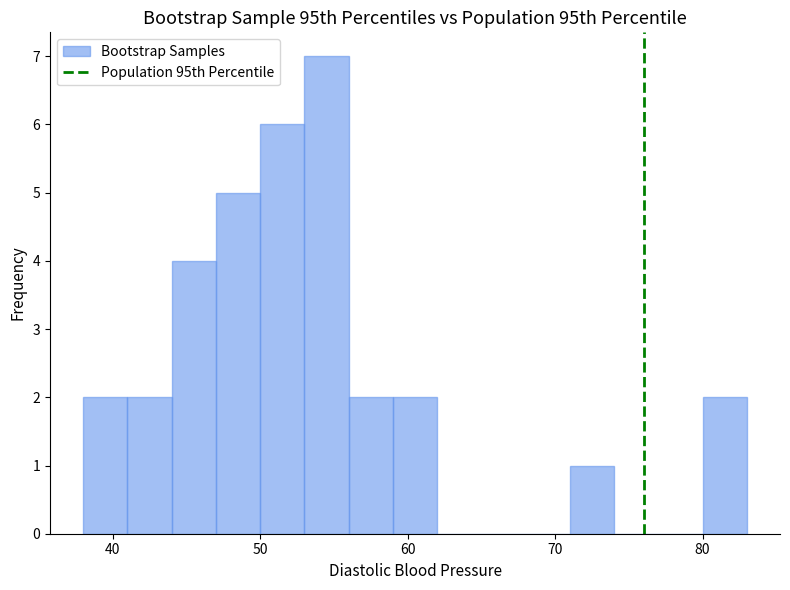

Around what value on the x-axis is the tallest bar? Give the approximate position of its centre, as read against the axis.

55